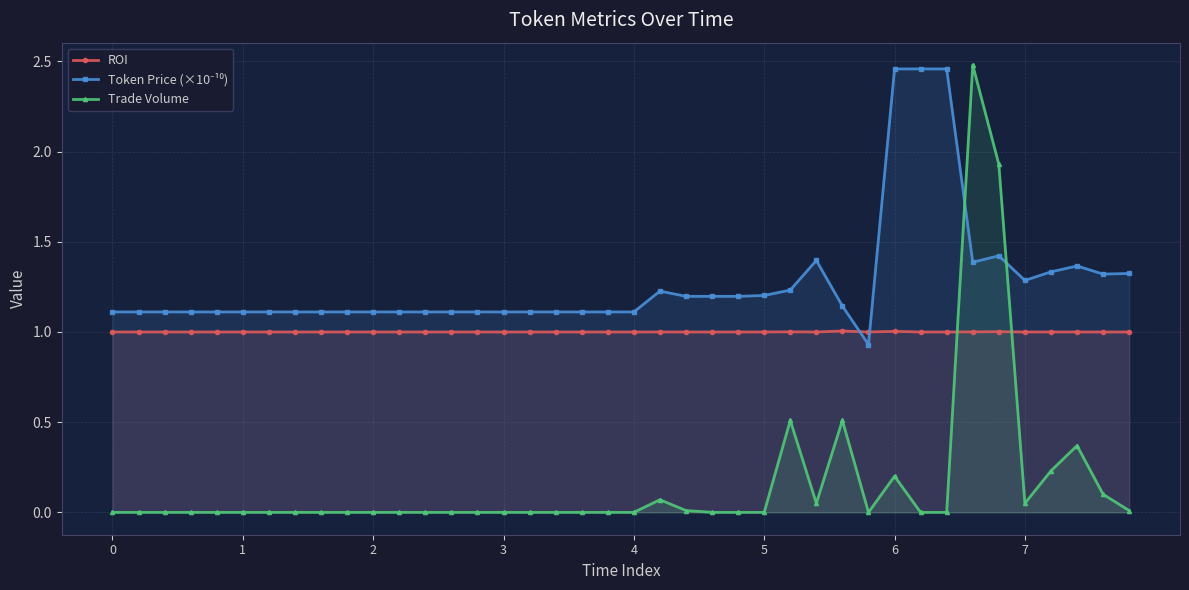

At how many categories does at least one series exceed 2?

4